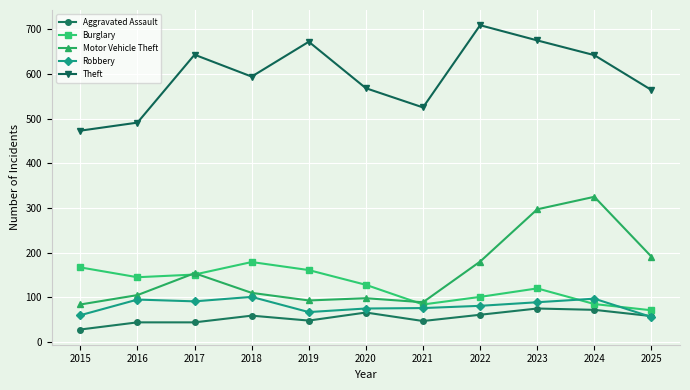

Is it true that Burglary equals 71 at 2025?

True